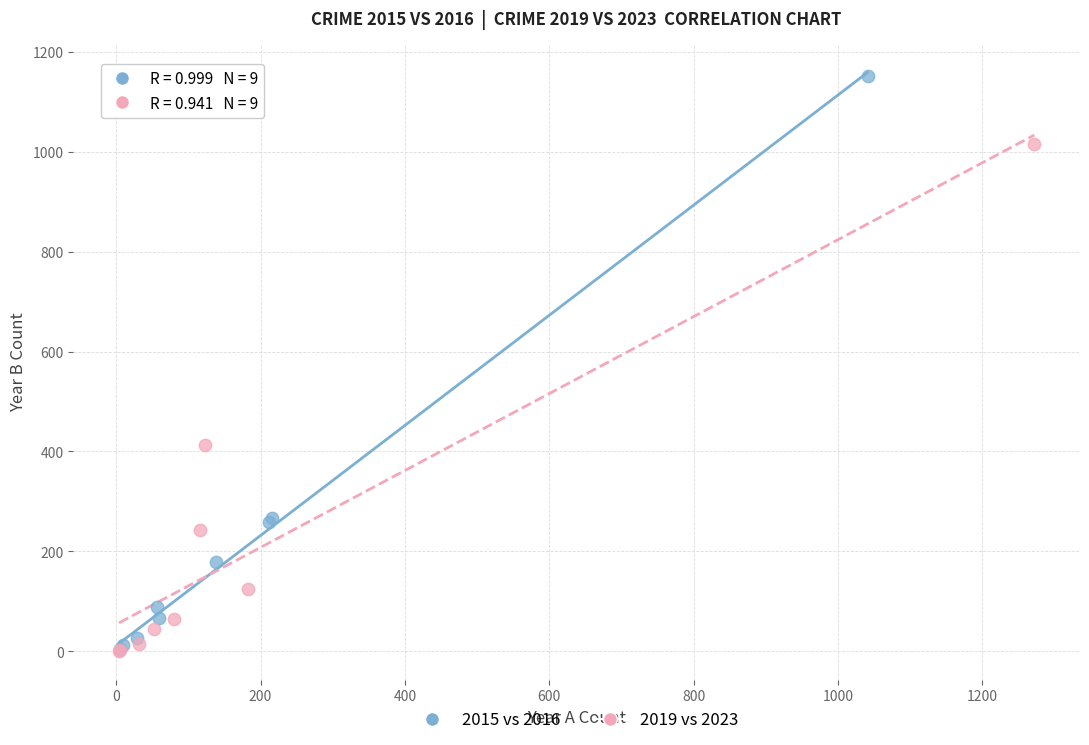

What are all the series names shown in the legend?

2015 vs 2016, 2019 vs 2023